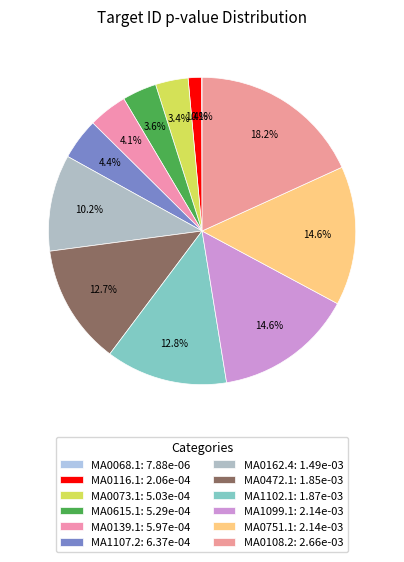

Does MA0139.1 account for over 50% of the chart?

No